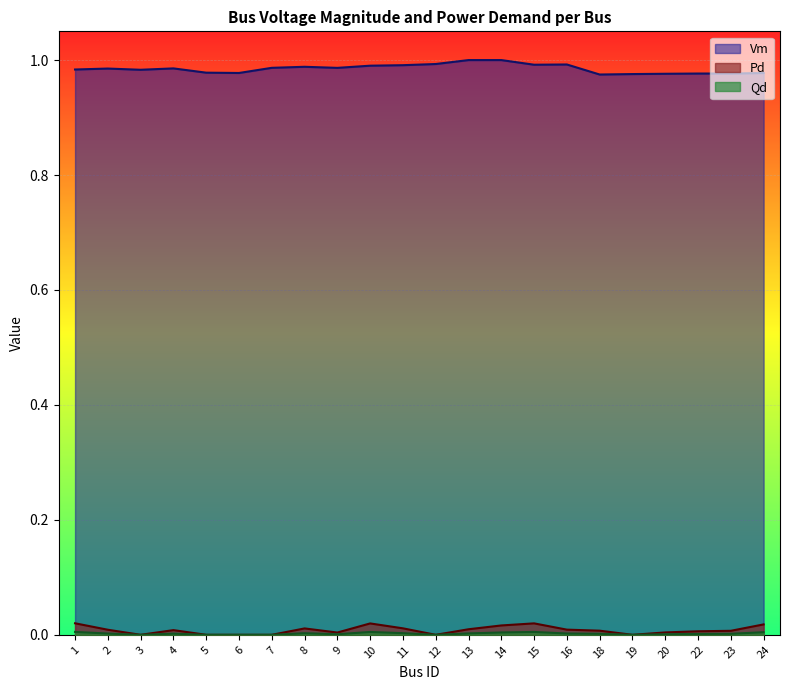

What is the spread (max minus min) of values at 12?

1.0